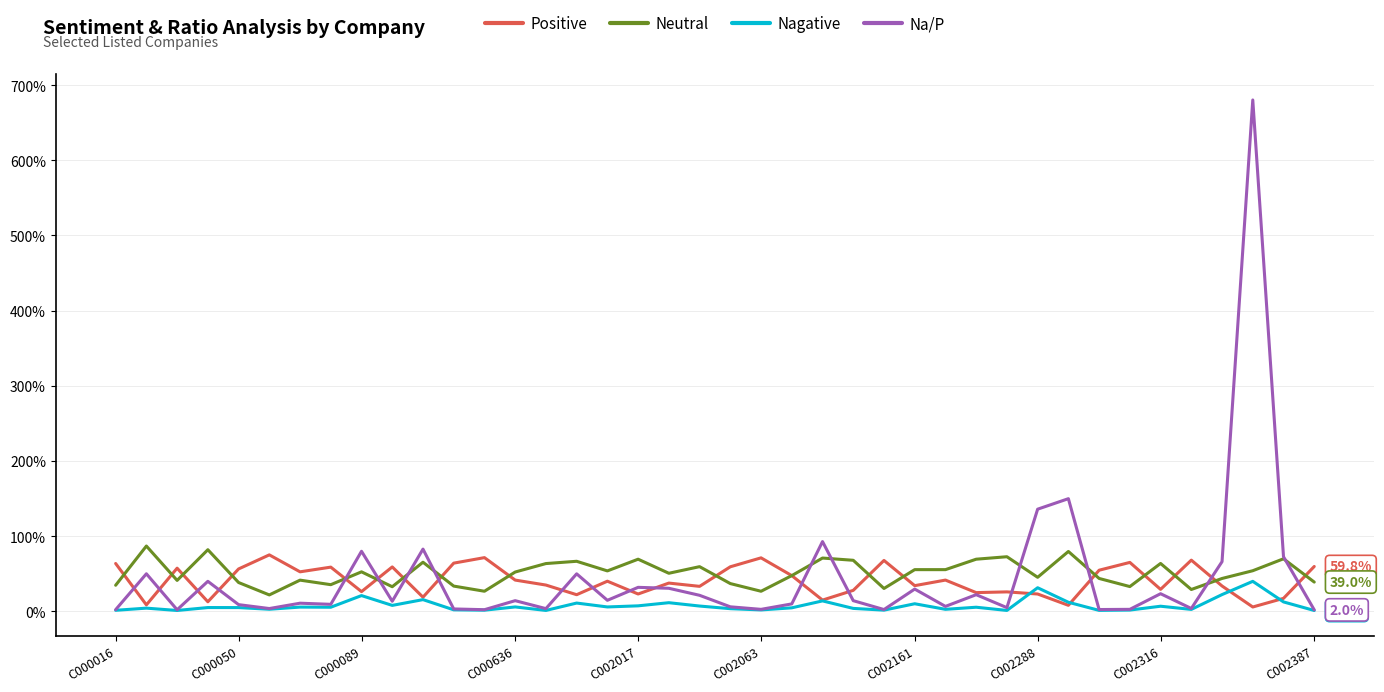

What is the highest value of the Nagative series?

0.4